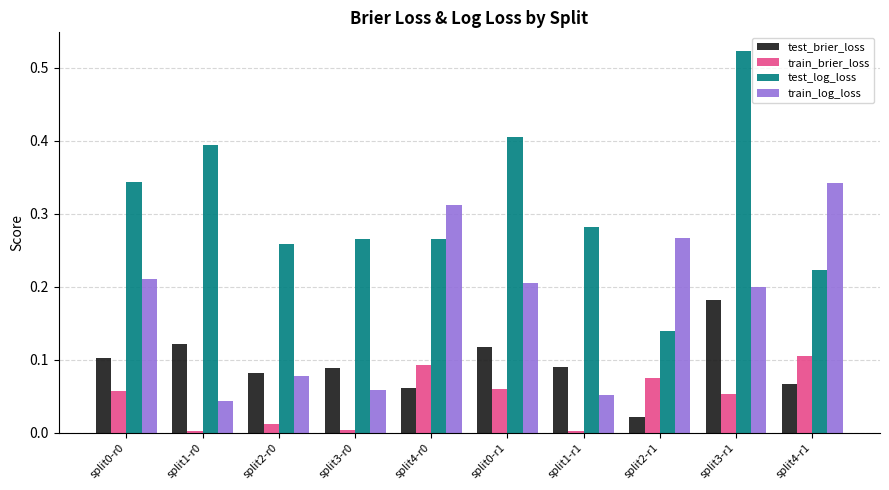

Count the test_log_loss values in the range 0 to 1.

10